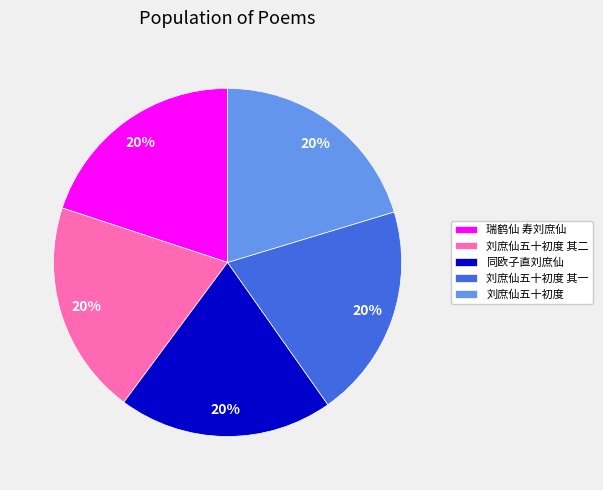

The 同欧子直刘庶仙 slice represents 20% of the pie. True or false?

True